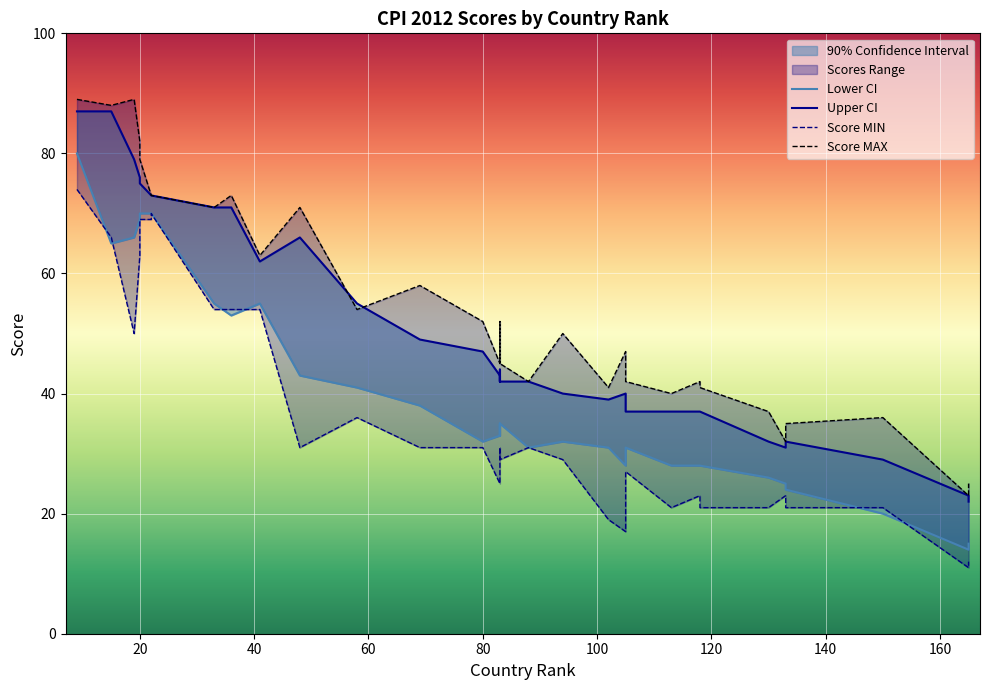

At which label is Upper CI closest to 54?

58